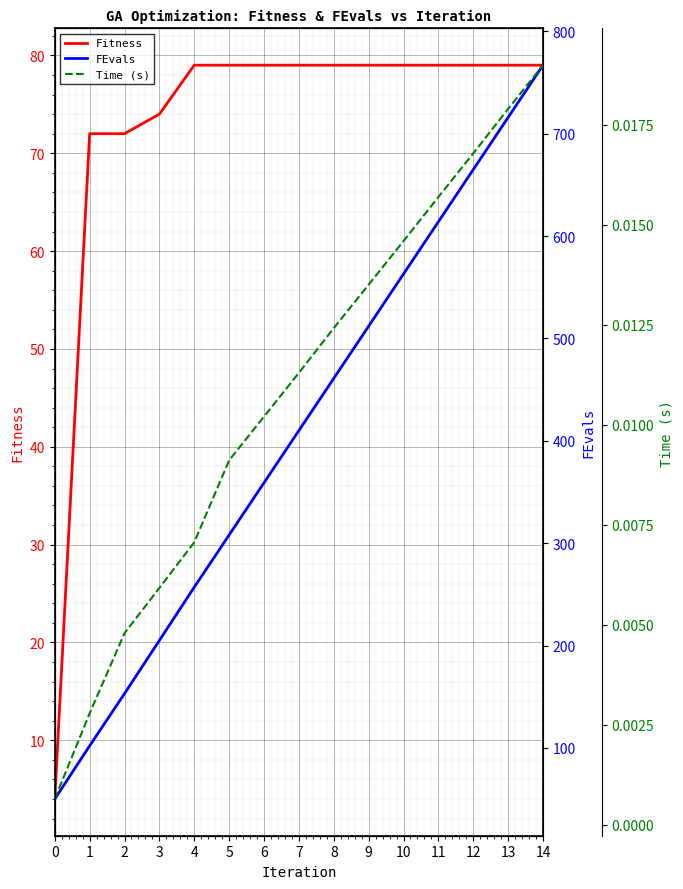

What is the value of the FEvals point at the 2nd from the left?

102.0